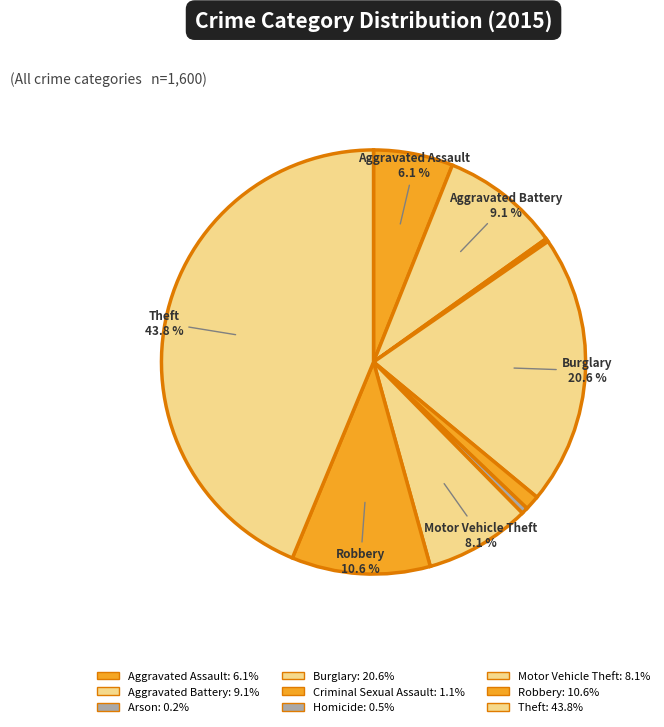

Which has a higher value, Theft or Motor Vehicle Theft?

Theft